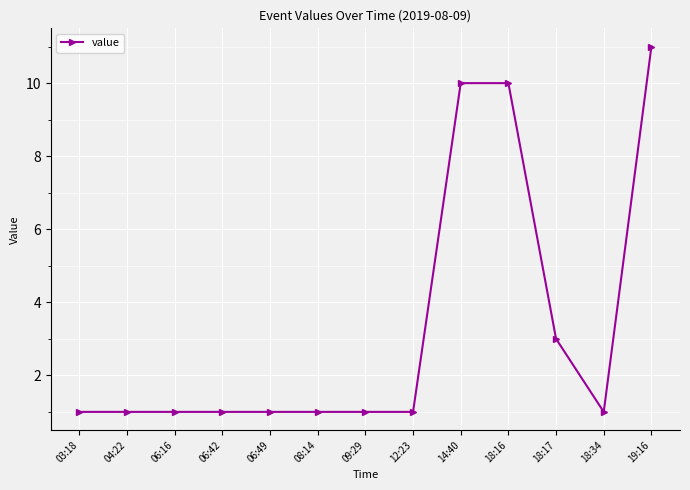

Reading right to left, extract all data points from this chart.

11	1	3	10	10	1	1	1	1	1	1	1	1